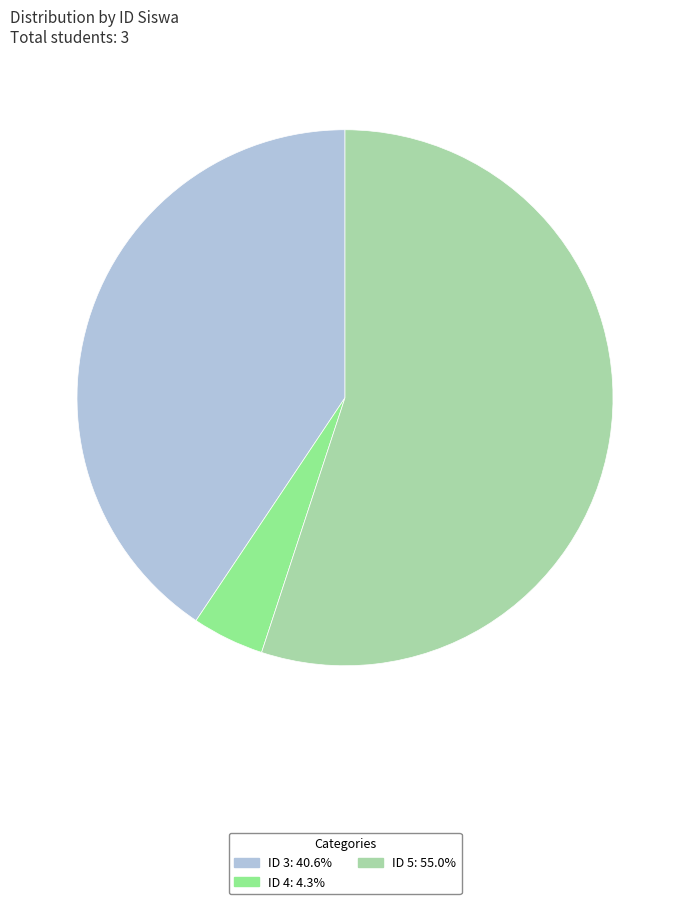

Is there a majority slice in this chart?

Yes